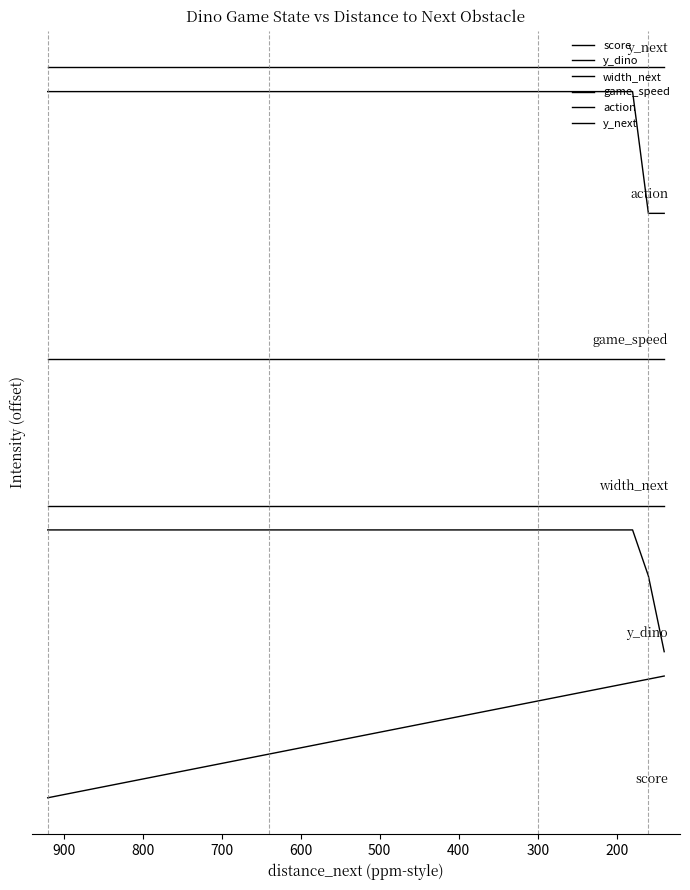

What is the label of the 38th point from the right?

300